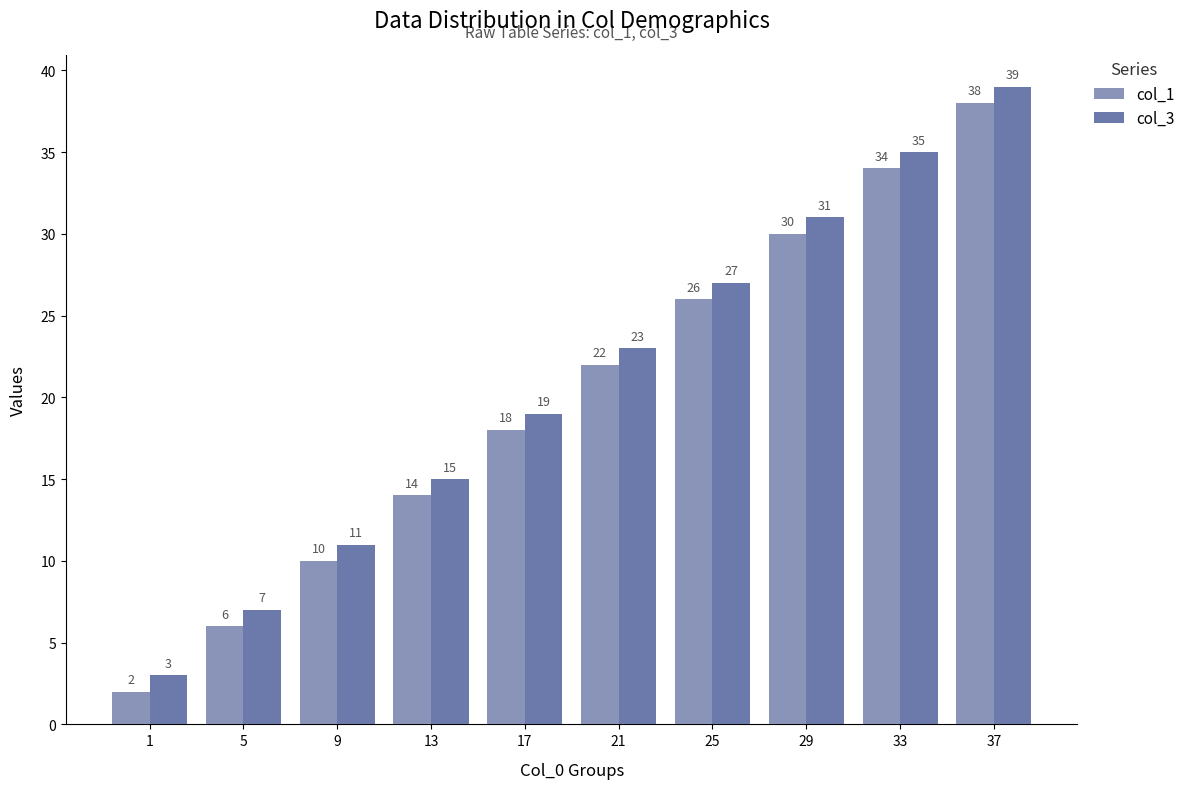

What is the difference between the maximum and minimum values in the col_1 series?

36